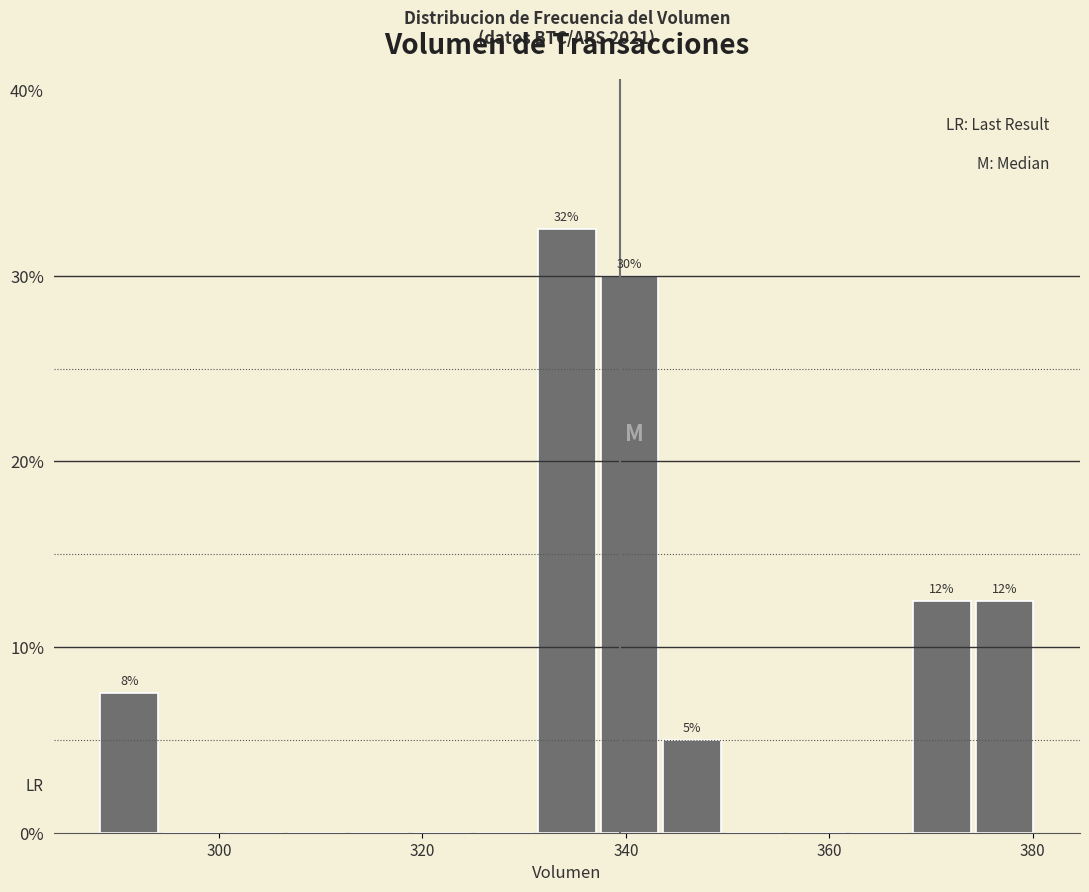

Around what value on the x-axis is the tallest bar? Give the approximate position of its centre, as read against the axis.

334